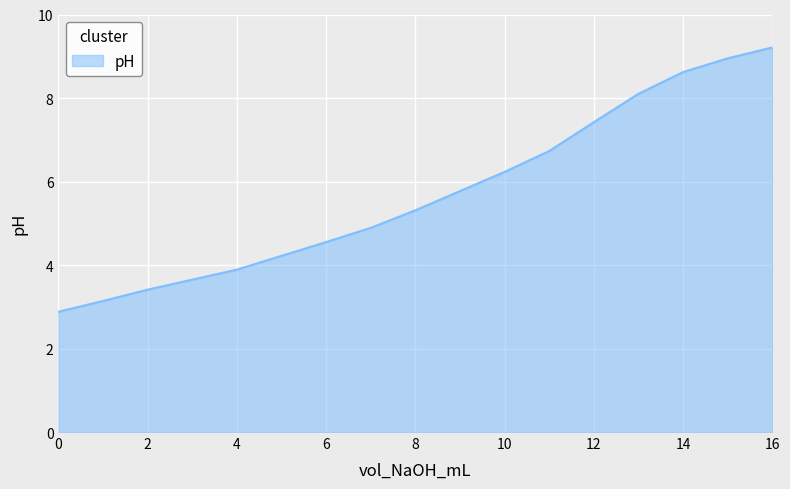

What is the difference between the maximum and minimum values?

6.3